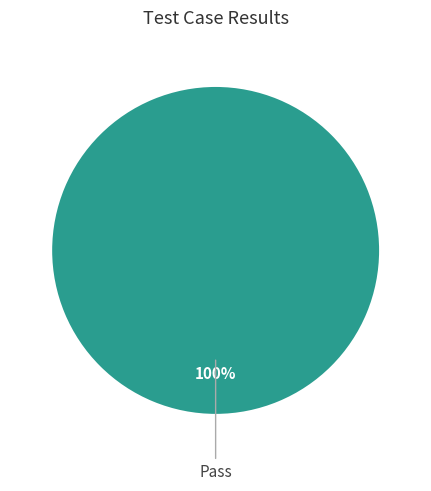

Does any single category account for the majority?

Yes